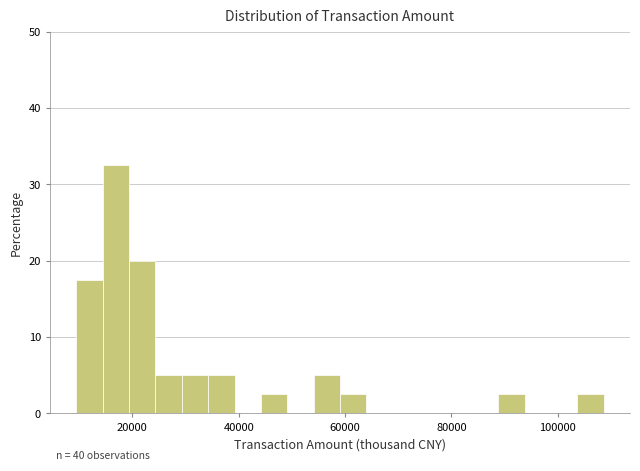

Around what value on the x-axis is the tallest bar? Give the approximate position of its centre, as read against the axis.

16000